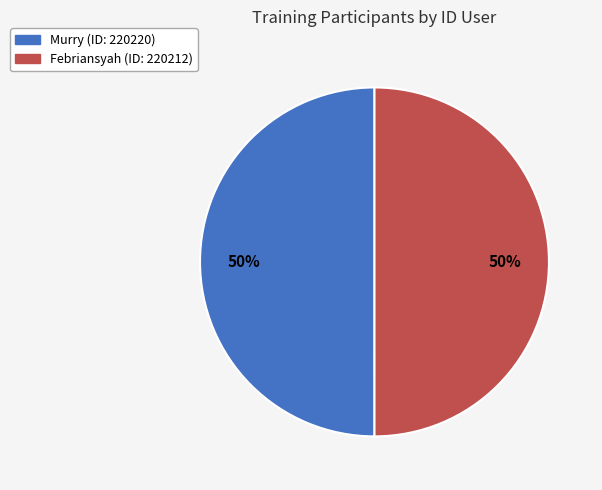

To the nearest percent, what is the combined percentage of Febriansyah and Murry?

100%